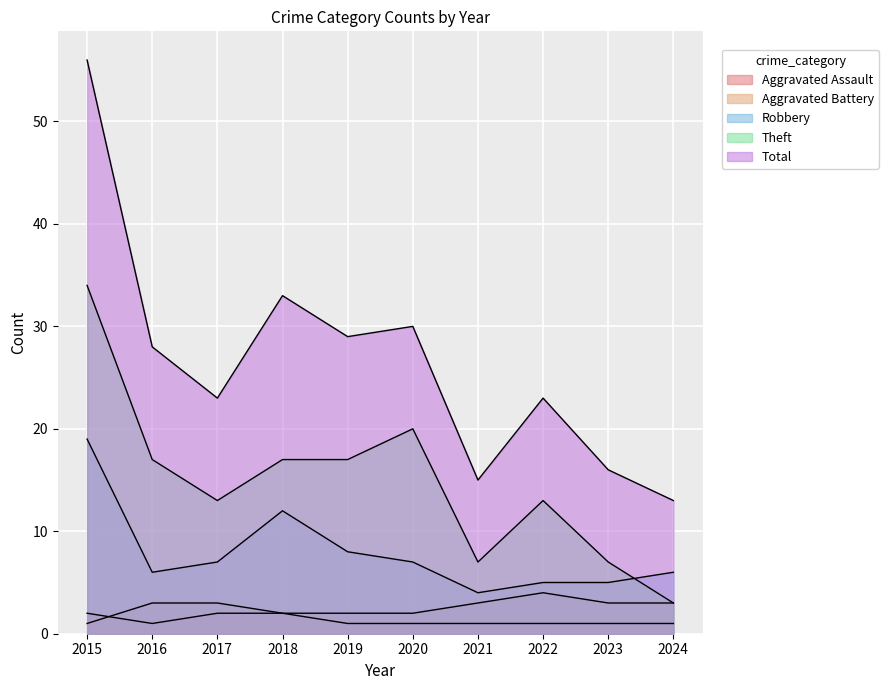

True or false: Aggravated Battery and Total intersect in this chart.

False